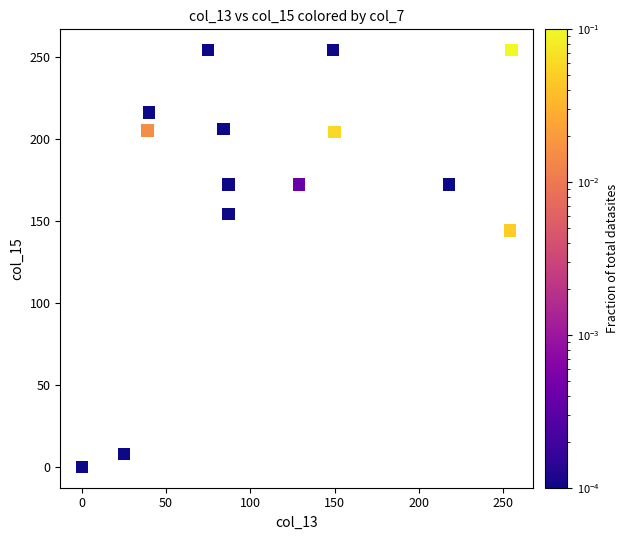

What Y value in the scatter plot is closest to 127?

144